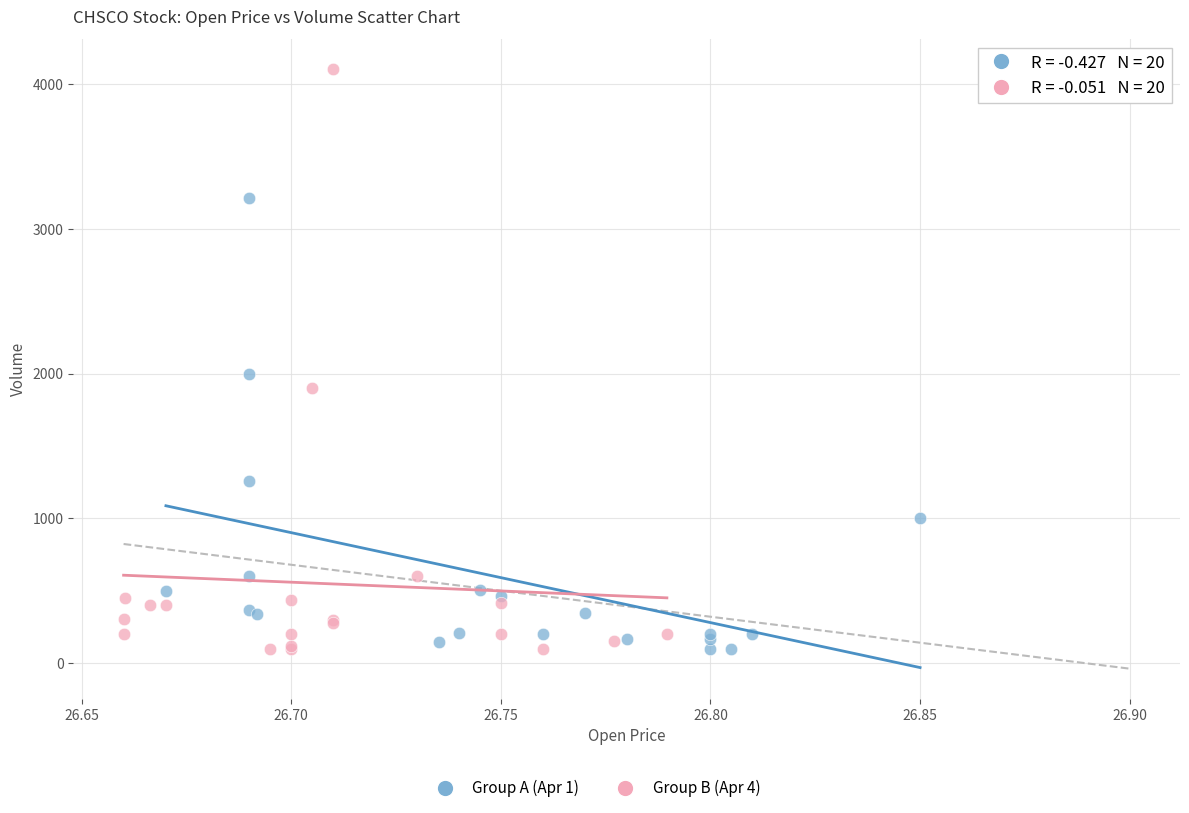

Which series has the largest Y range (max minus min)?

Group B (Apr 4)